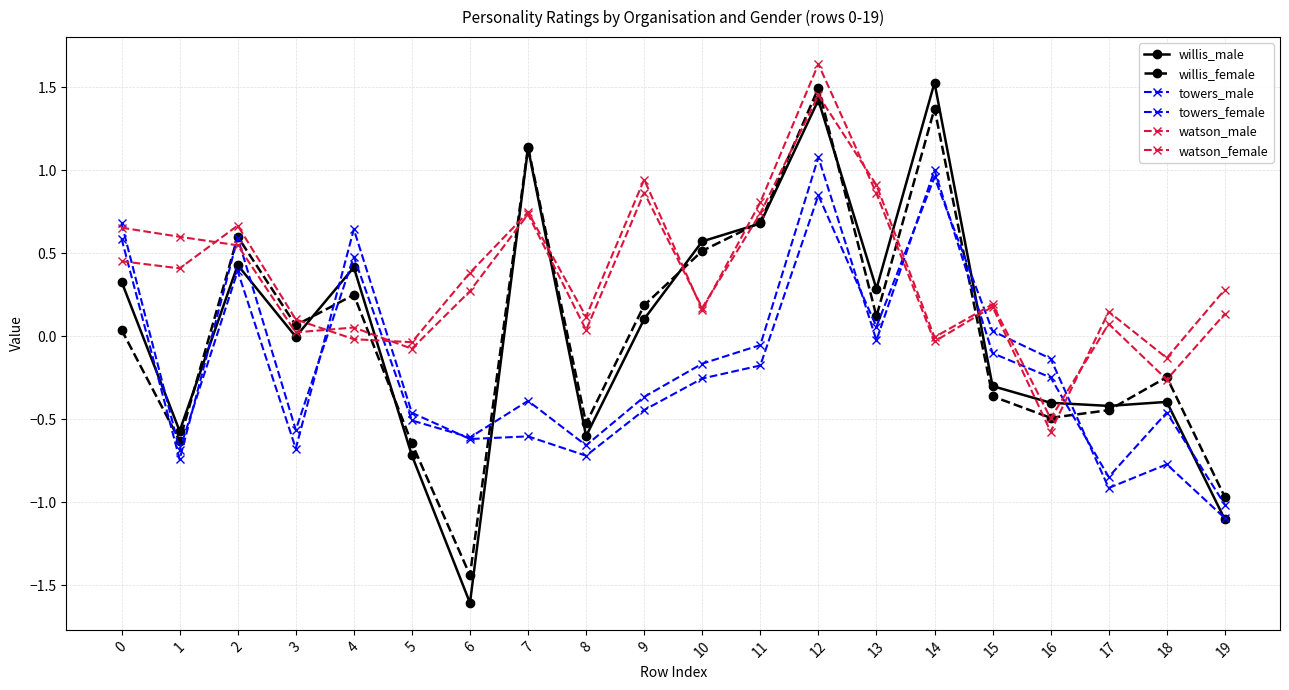

How many lines are shown in the chart?

6